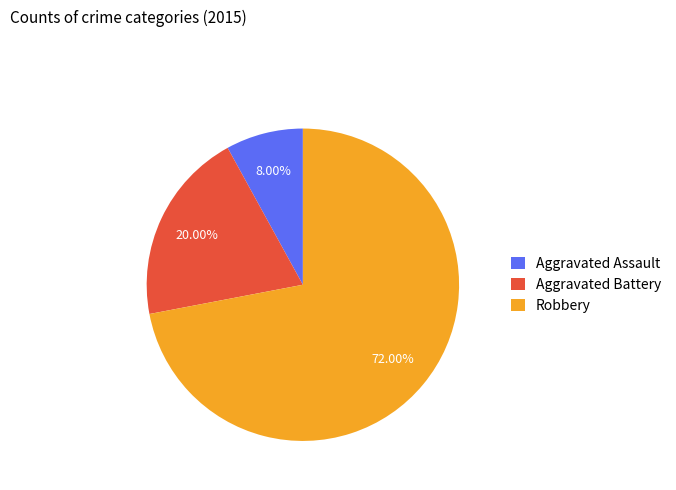

How many slices are in this pie chart?

3